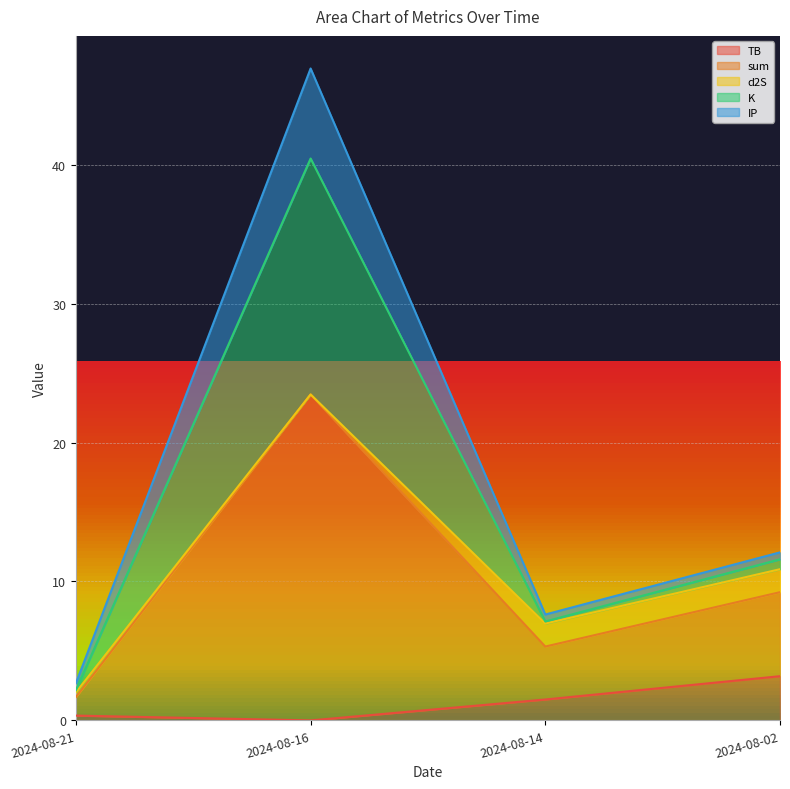

What is the maximum value for TB?

3.2